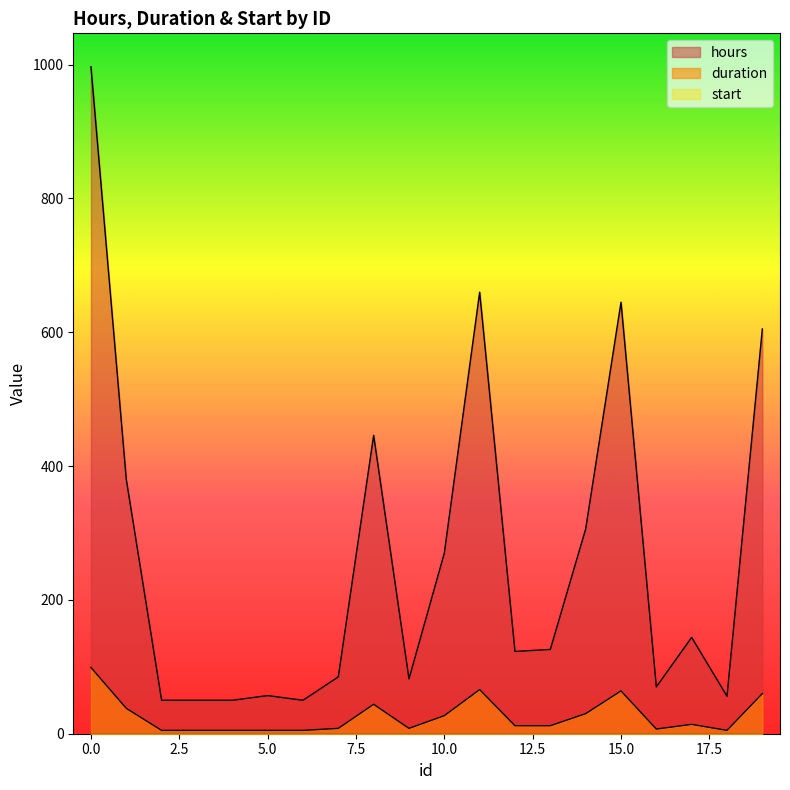

Between 16 and 6, which is larger?

16